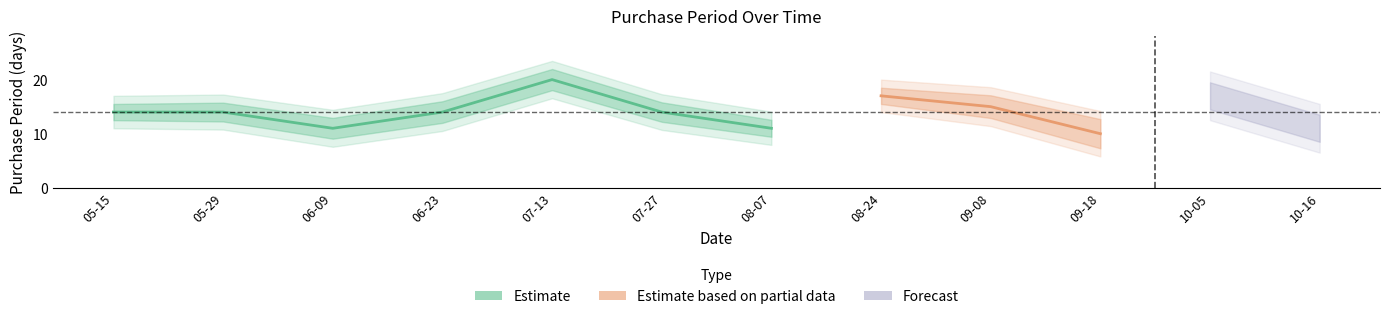

Count the number of categories in the chart.

12